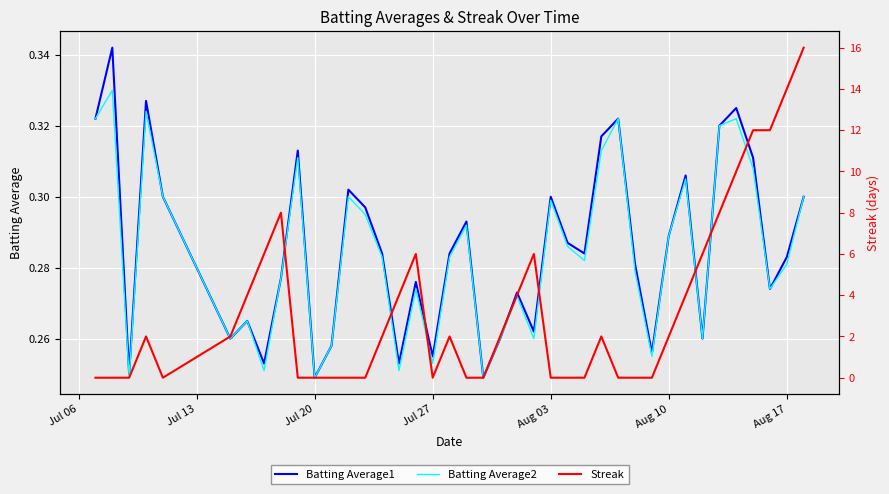

Is it true that Streak equals 7.5 at Aug 03?

False